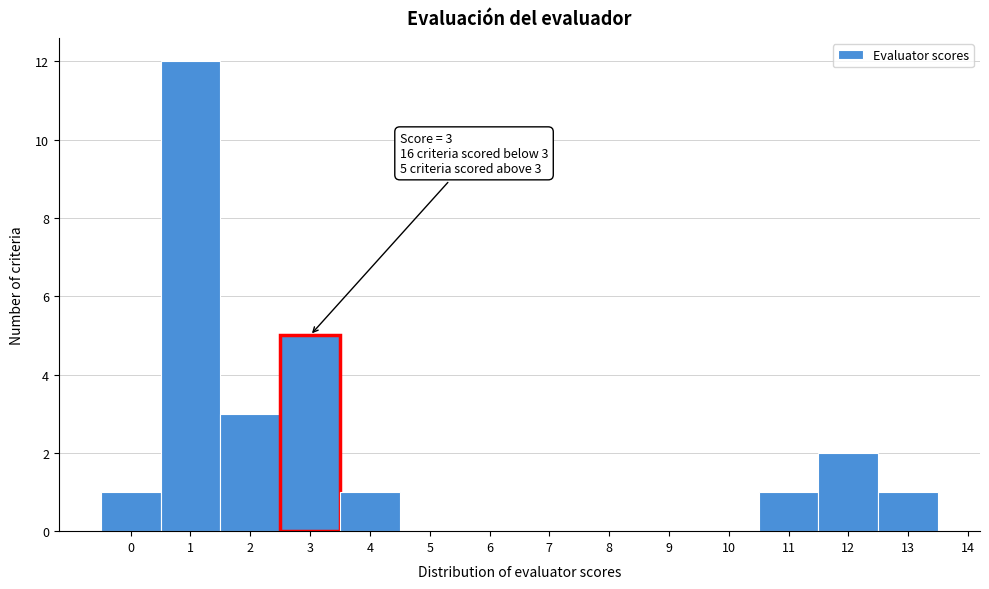

Over which range of the x-axis is the bar tallest?

0.5 to 1.5